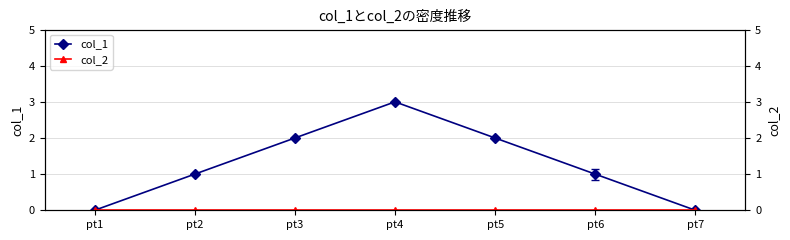

What is the average value of the col_1 series?

1